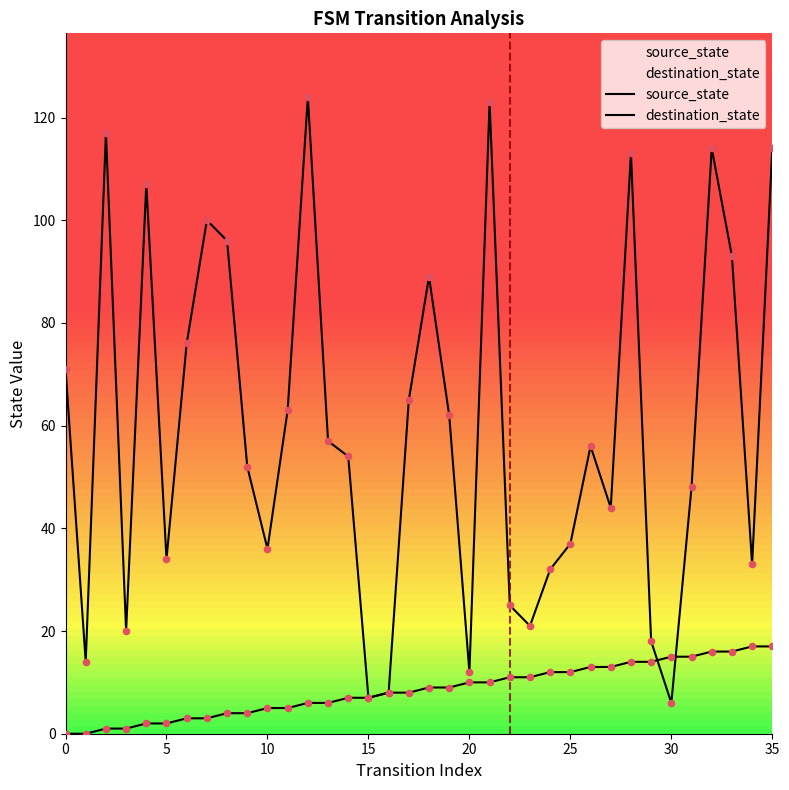

At which category is the sum across all series the highest?

21